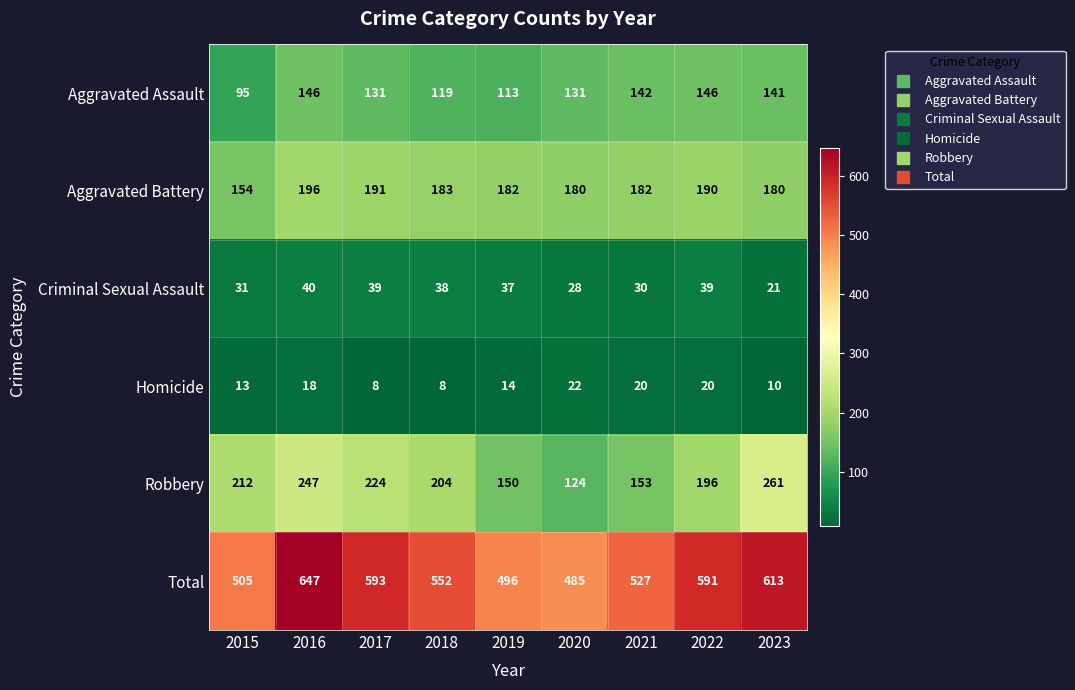

What is the difference between the highest and lowest values at 2021?

507